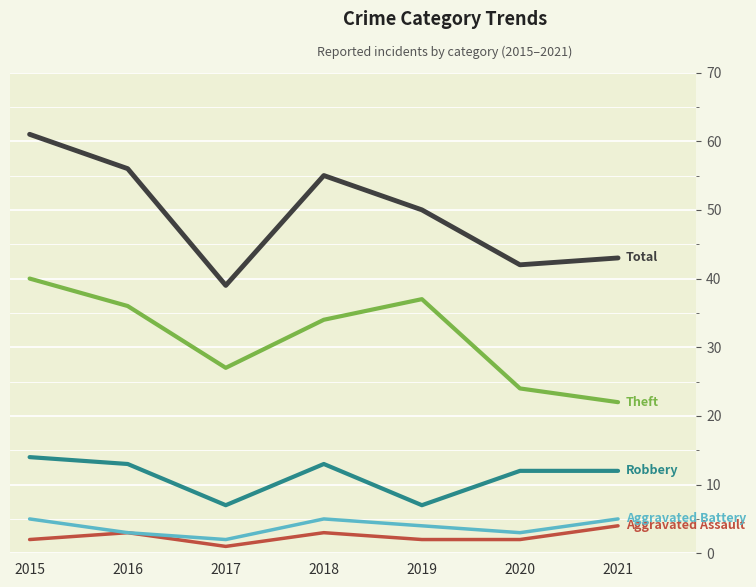

At which category is the sum across all series the highest?

2015